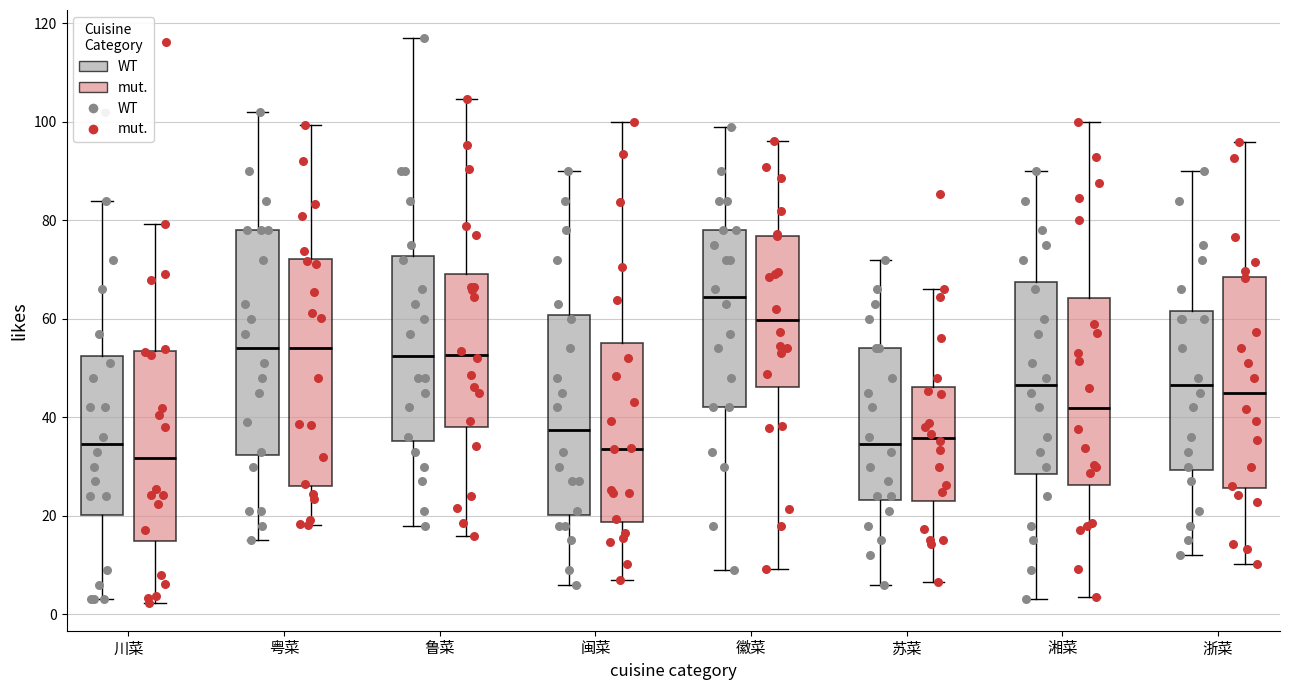

Where is the upper edge of the box for 闽菜 (mut.) on the y-axis? The values are not printed on the chart, so give them approximately, as read against the axis.

56